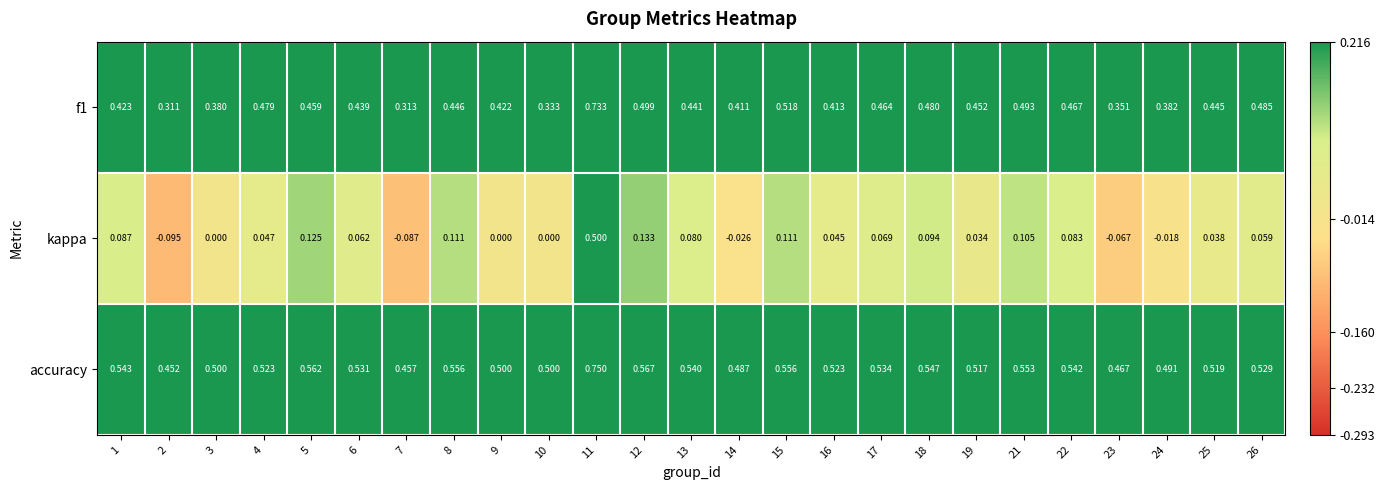

What is the total value across all series at 9?

0.9